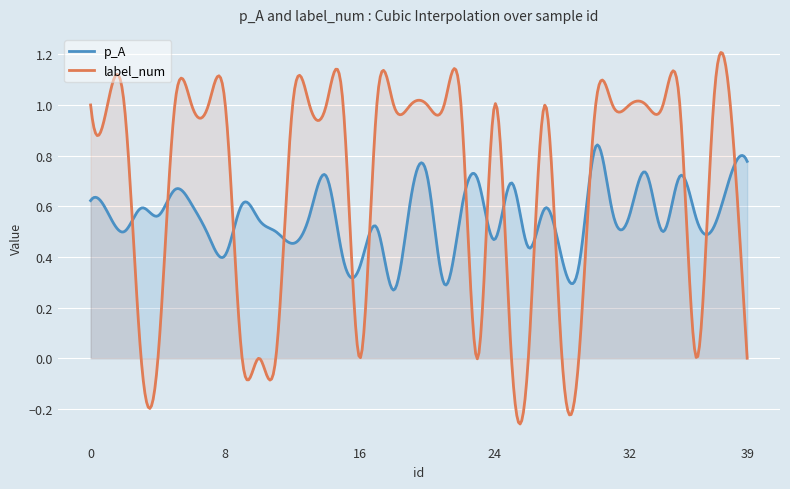

Between which two adjacent categories do label_num and p_A first intersect?

2 and 3